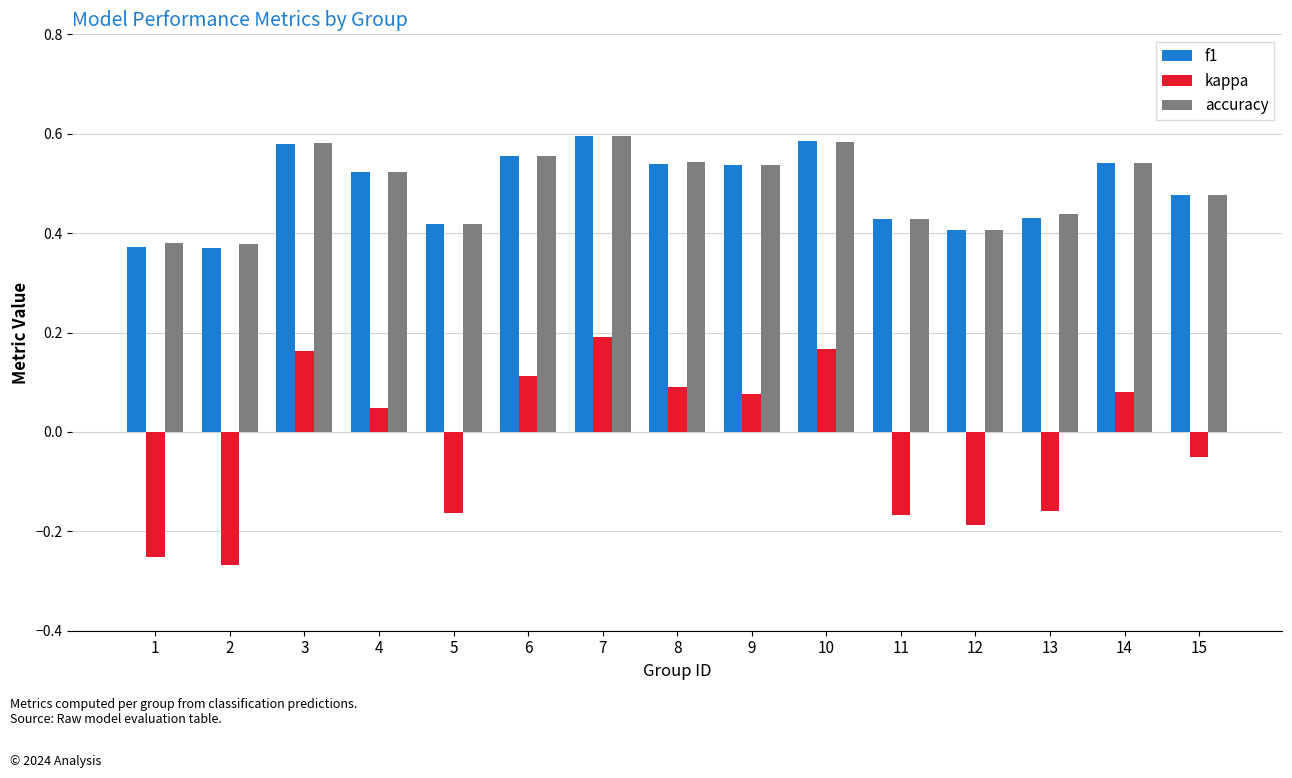

Where does the kappa series first go above 0?

3